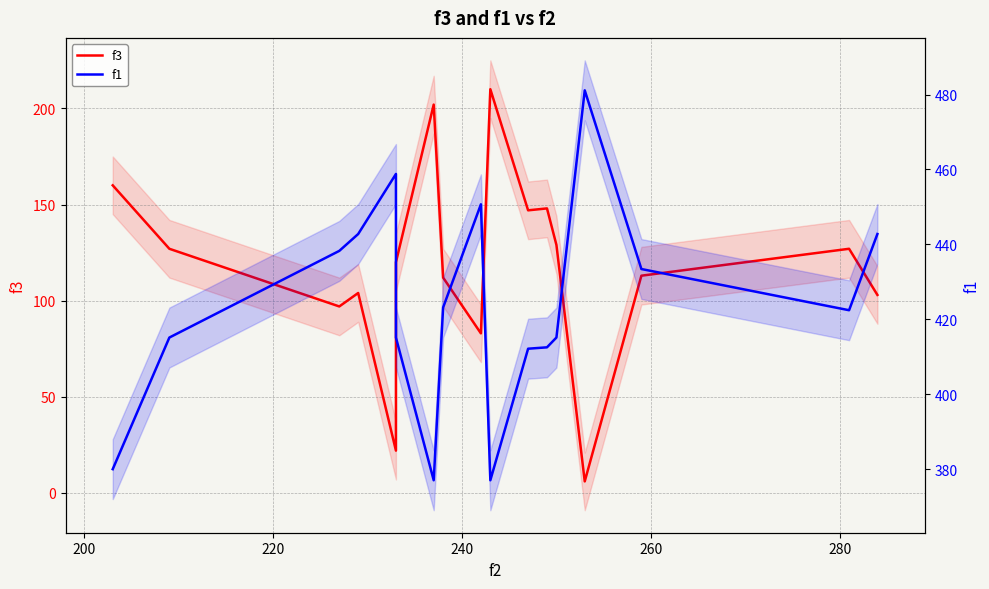

True or false: f1 and f3 intersect in this chart.

False